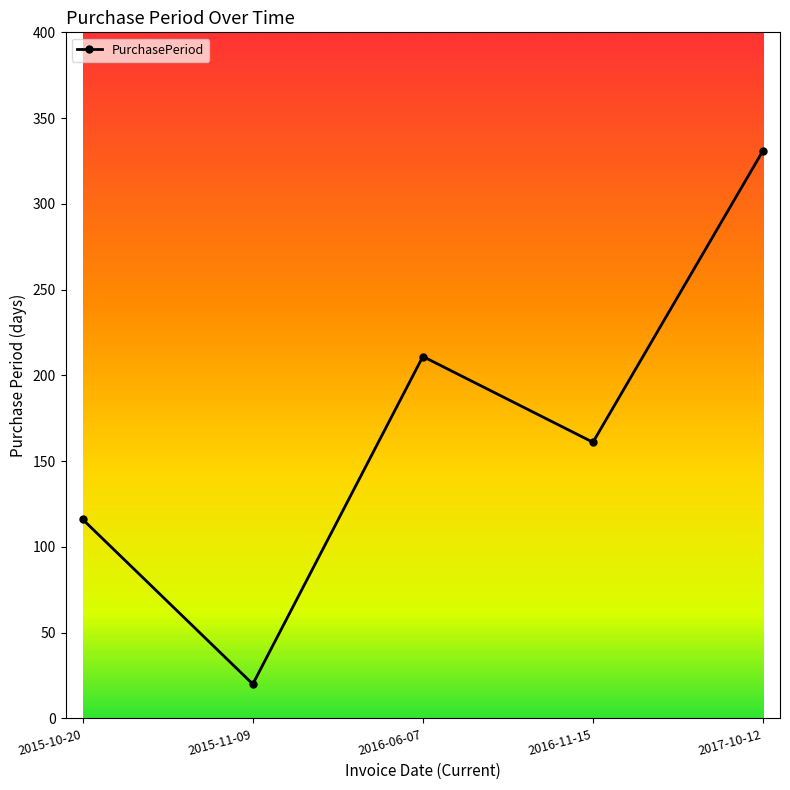

Where does the data first go above 161?

2016-06-07